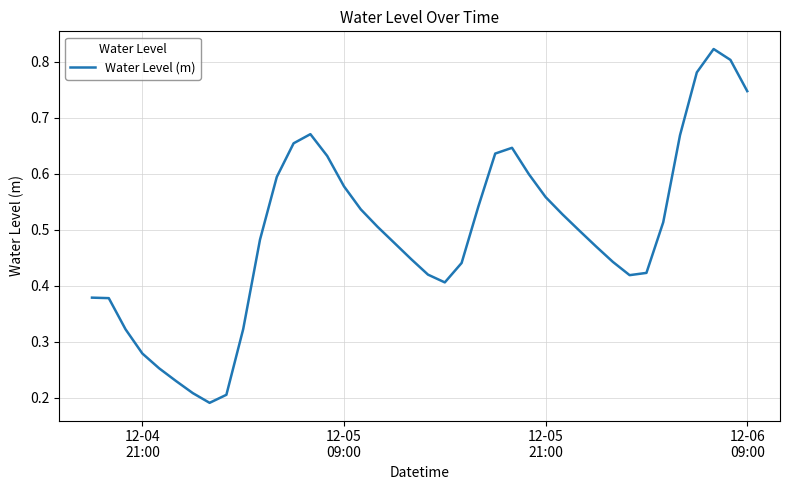

Does the chart display data point markers on the line(s)?

No